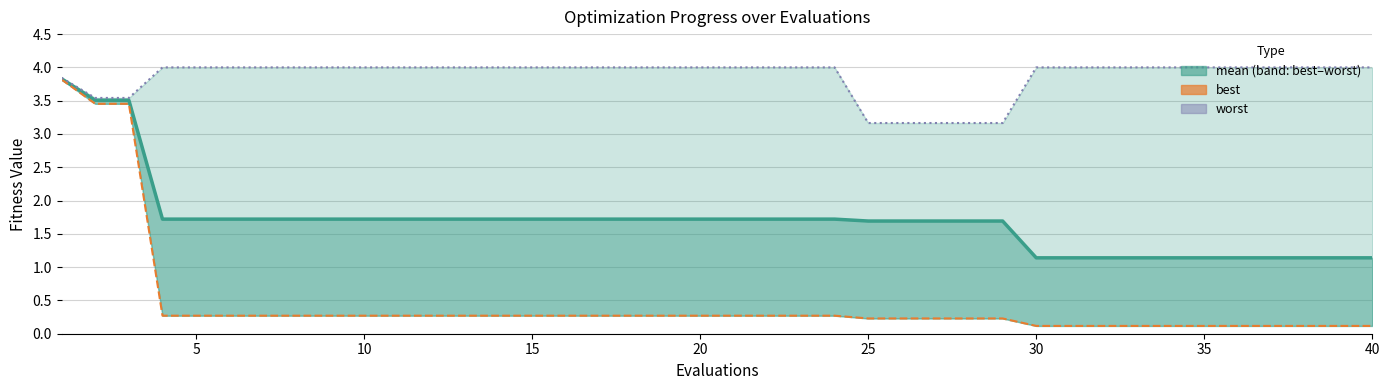

What value does the mean series have at 25?

1.7